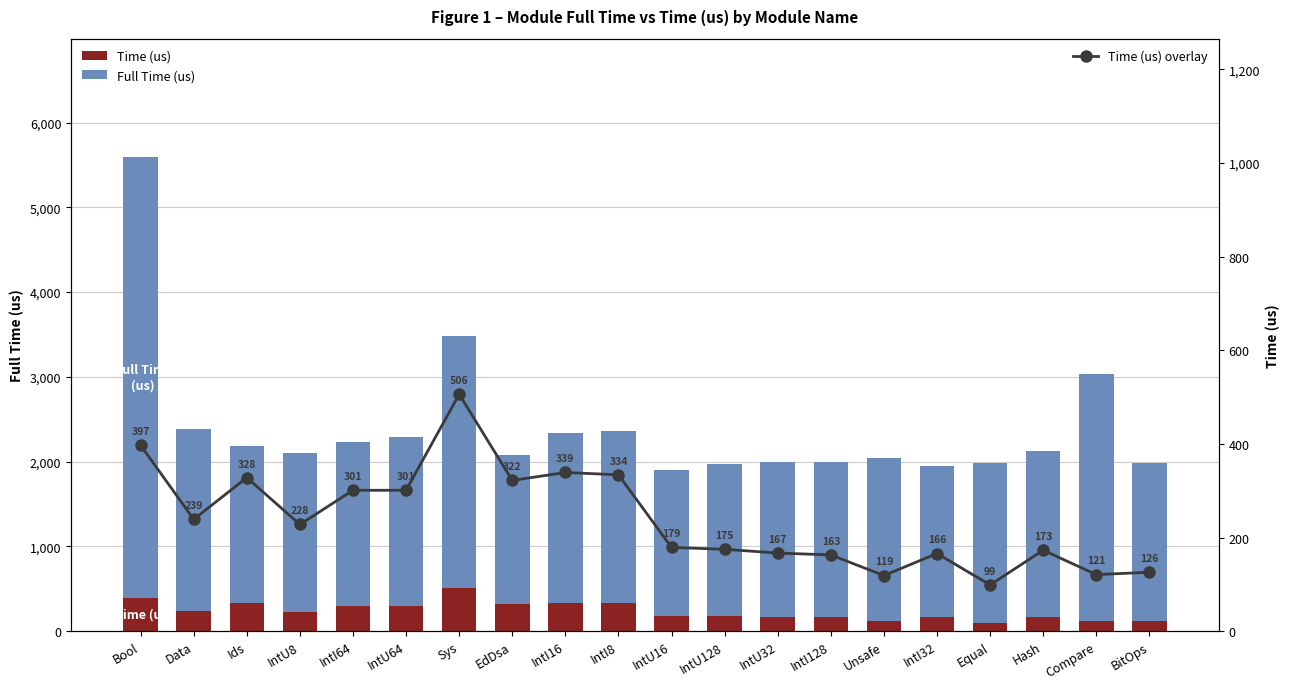

Rank the series at IntU8 from highest to lowest value.

Full Time (us), Time (us), Time (us) overlay